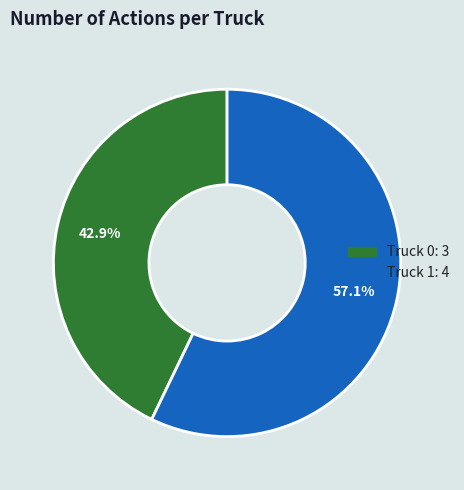

Combined, do Truck 1 and Truck 0 account for over 50%?

Yes